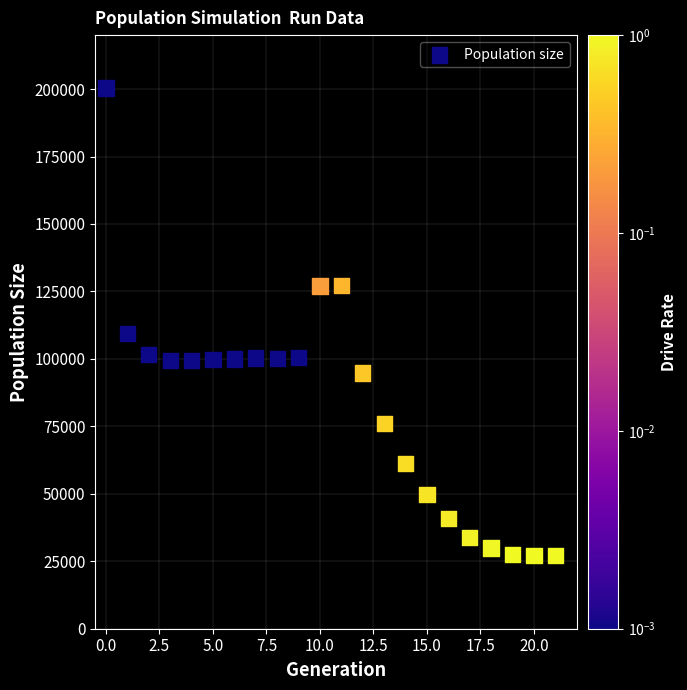

What is the range of Y values (max minus min)?

173429